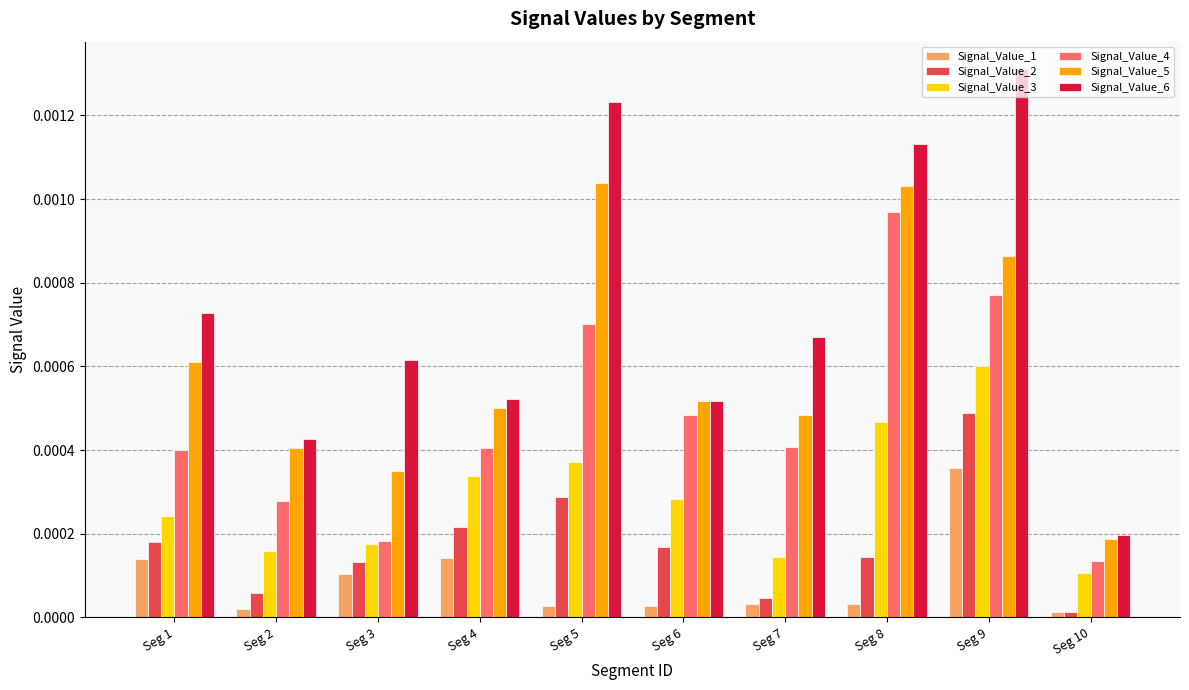

At which label is Signal_Value_5 closest to 0?

Seg 10